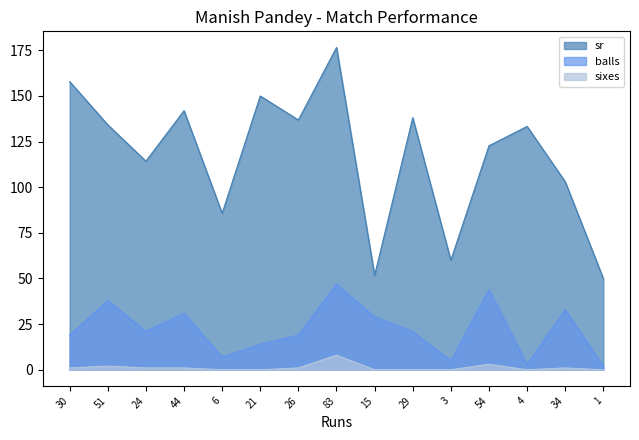

What is the difference between the highest and lowest values at 54?

119.7